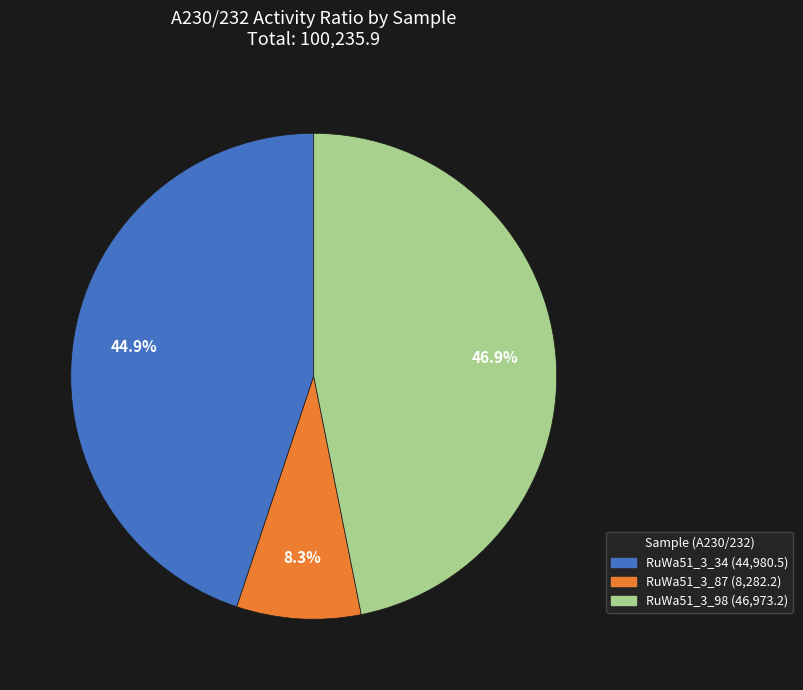

Which slice is the smallest?

RuWa51_3_87